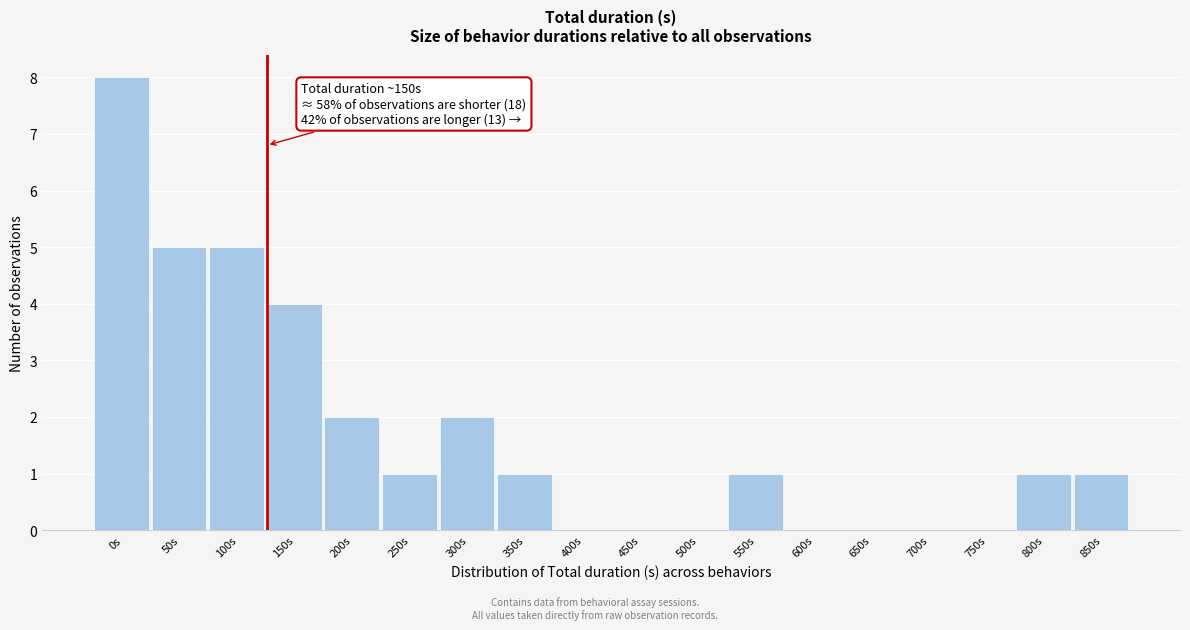

Reading left to right, transcribe all the data shown in this chart.

0s=8	50s=5	100s=5	150s=4	200s=2	250s=1	300s=2	350s=1	400s=0	450s=0	500s=0	550s=1	600s=0	650s=0	700s=0	750s=0	800s=1	850s=1